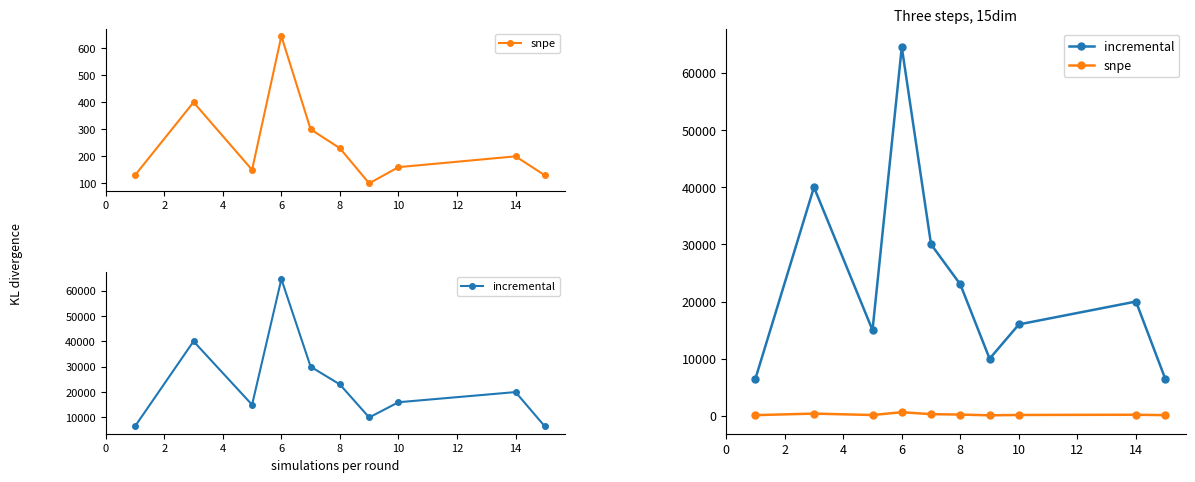

How many data points in incremental are less than 20000?

5